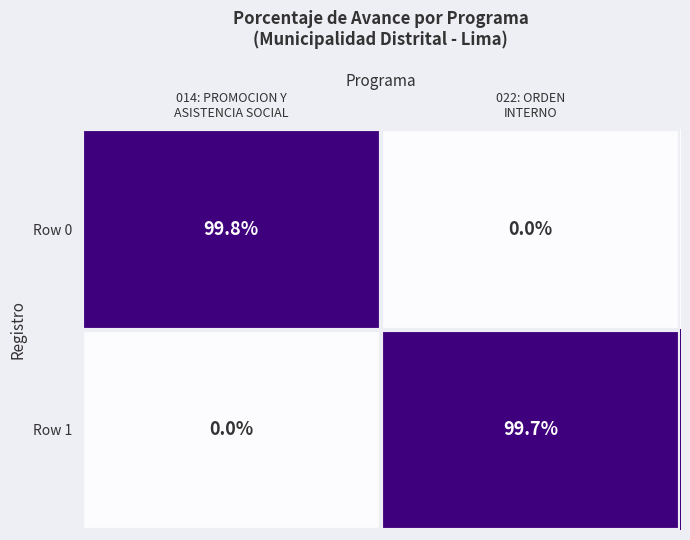

Which label corresponds to the largest value in the chart?

014: PROMOCION Y
ASISTENCIA SOCIAL